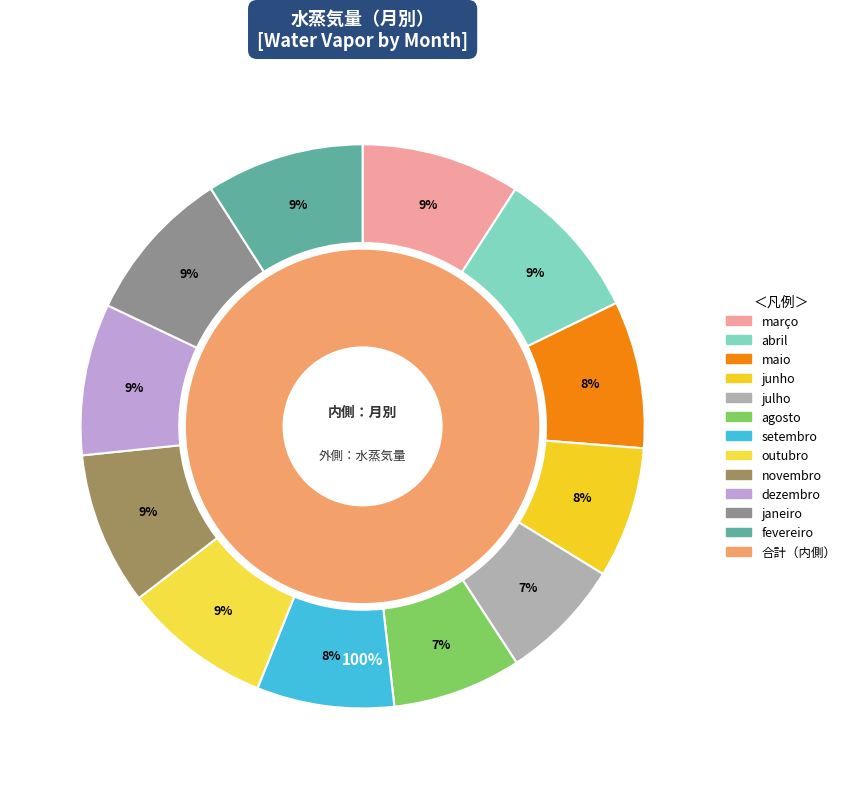

How many slices are in this pie chart?

12